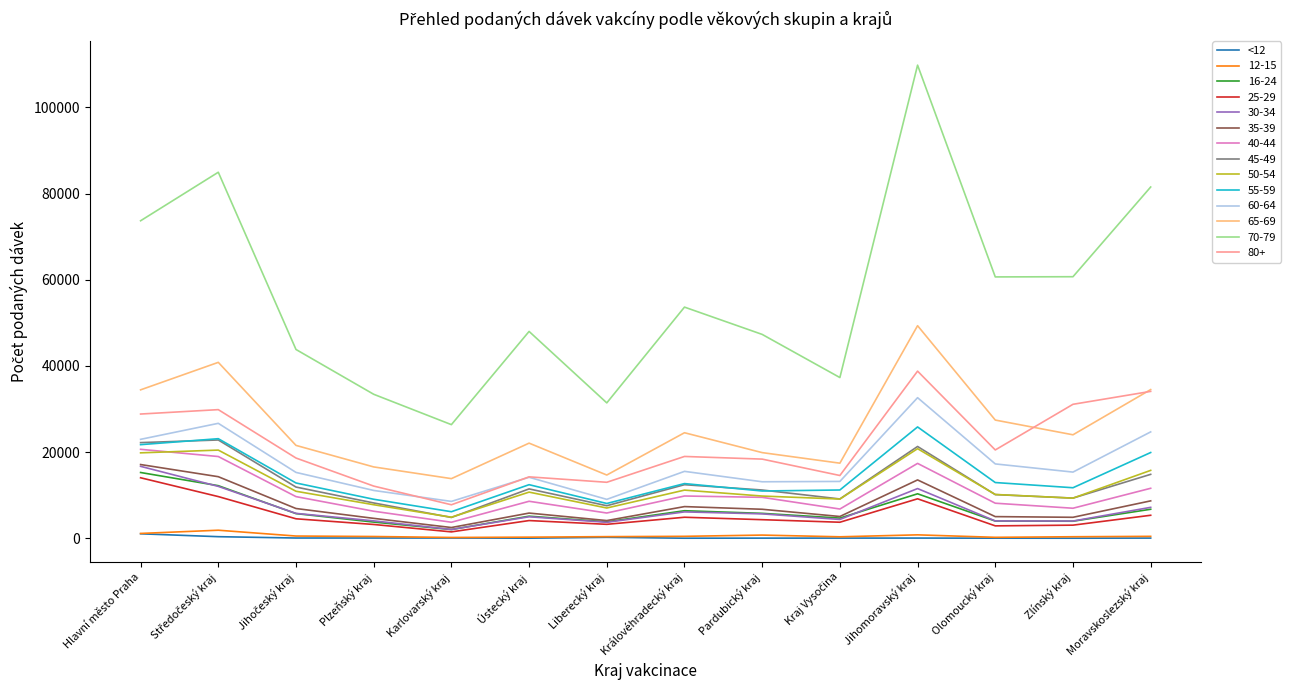

Which series has the widest spread of values?

70-79